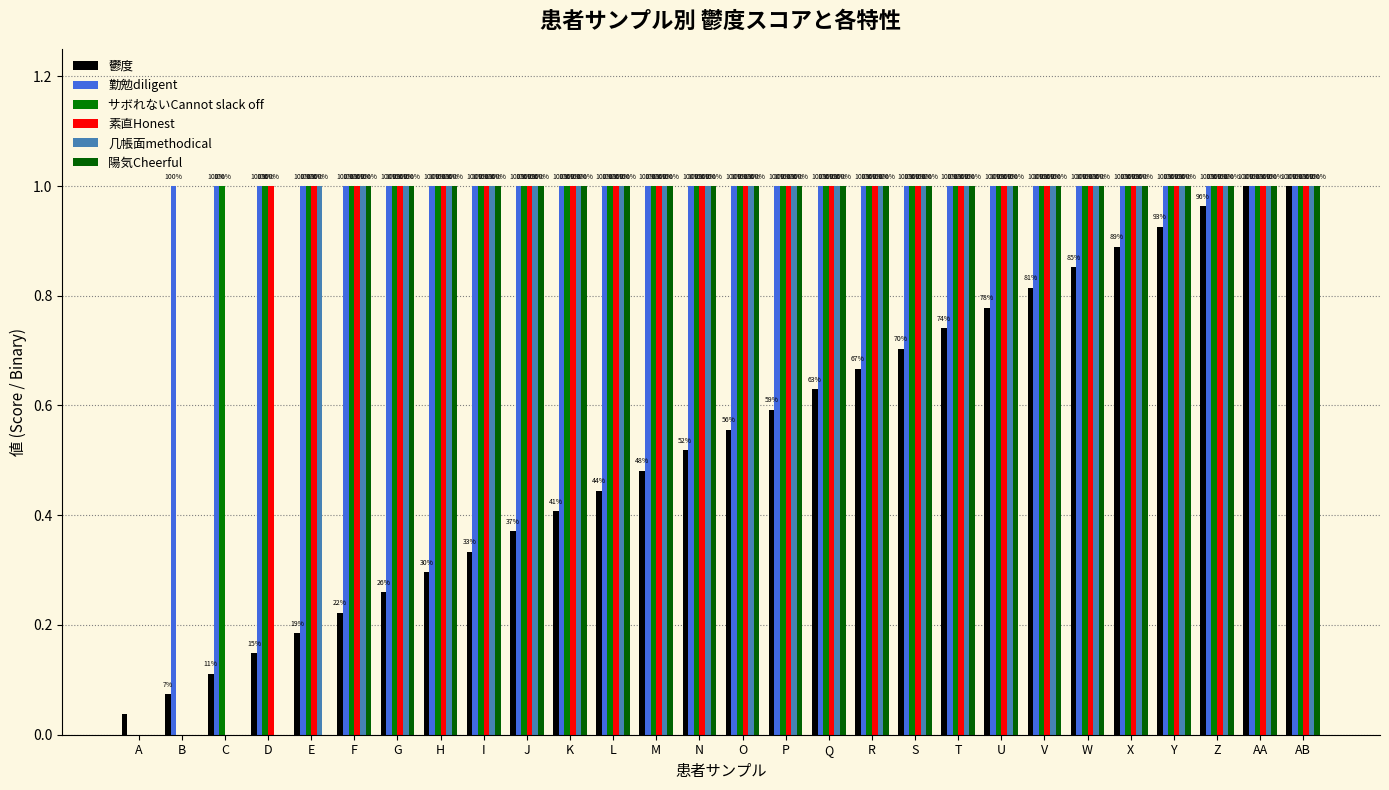

How many groups of bars are there?

28